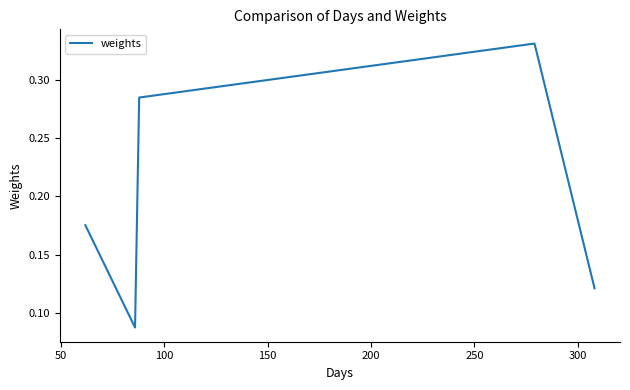

Count the values in the range 0 to 1.

5